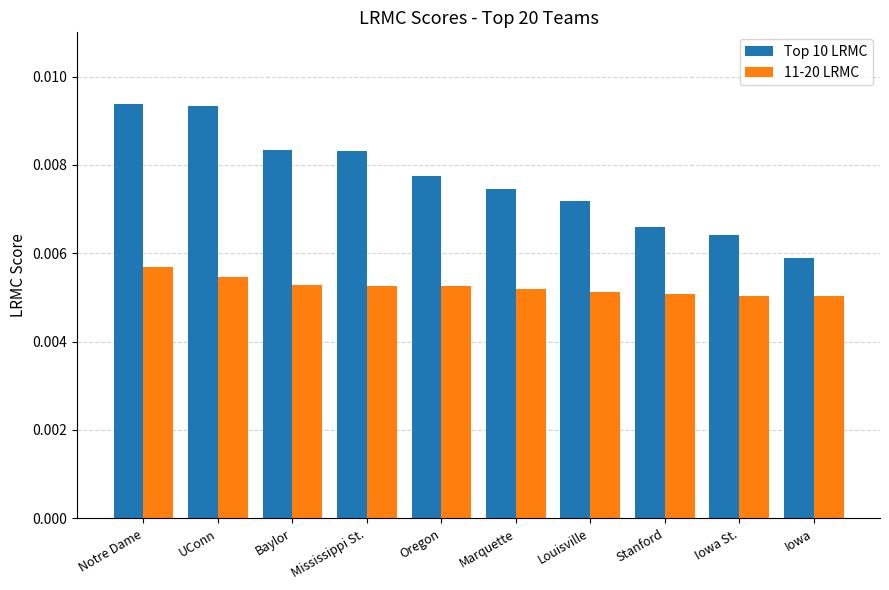

Which series has the largest total across all categories?

Top 10 LRMC